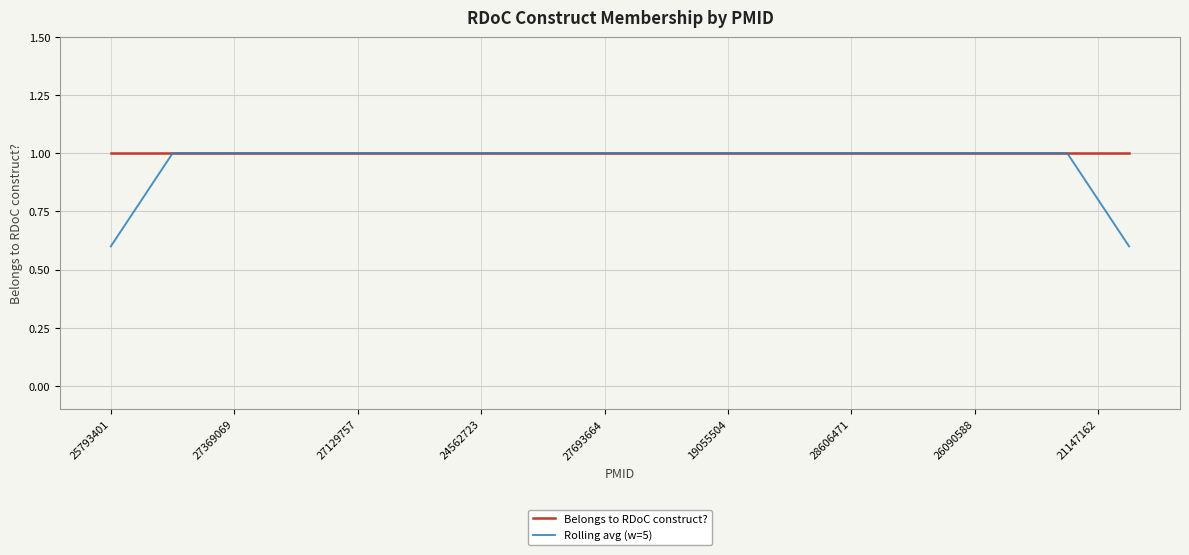

What is the maximum value shown in the chart?

1.0